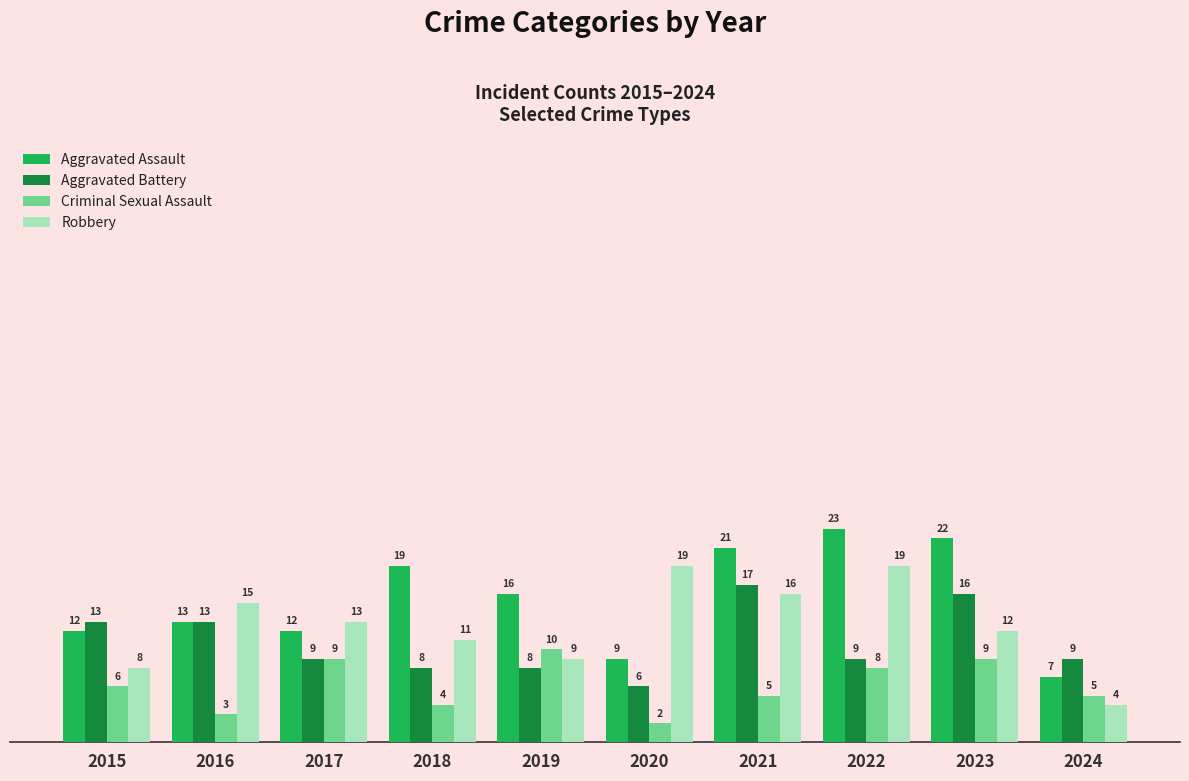

How many groups of bars are there?

10